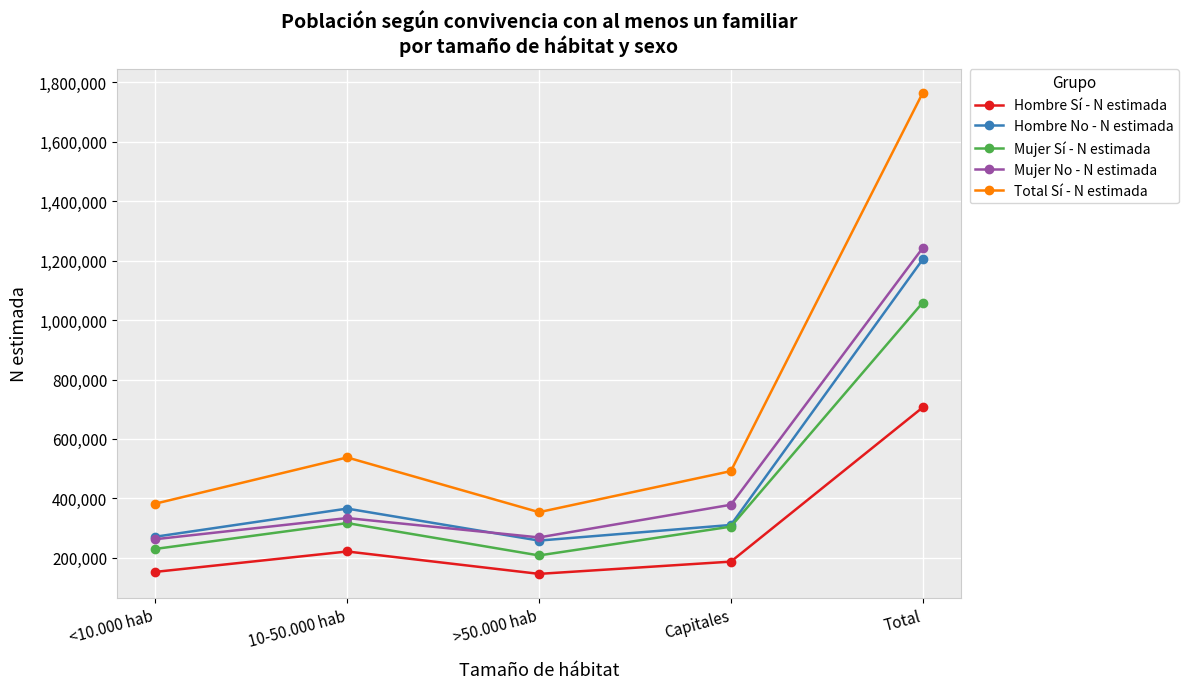

At which category is the sum across all series the highest?

Total